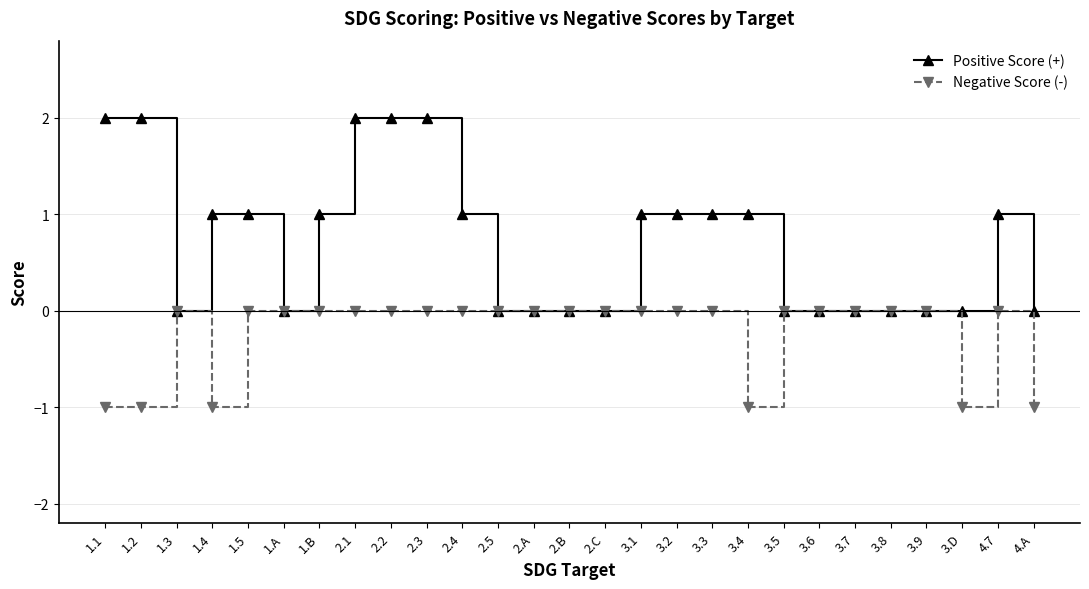

Count the number of categories in the chart.

27